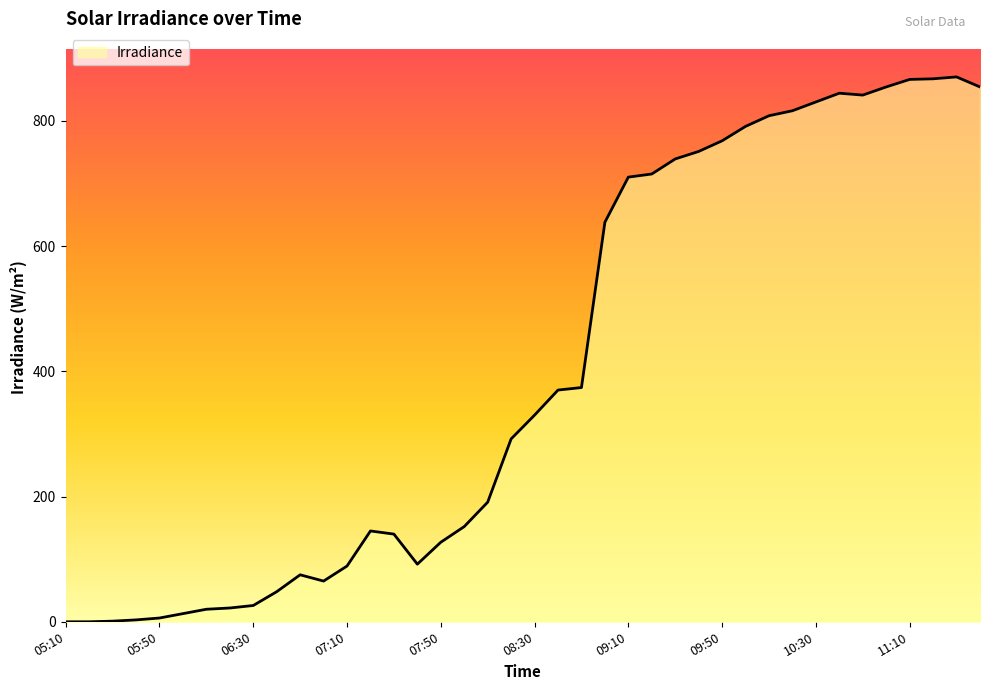

What is the maximum value shown in the chart?

870